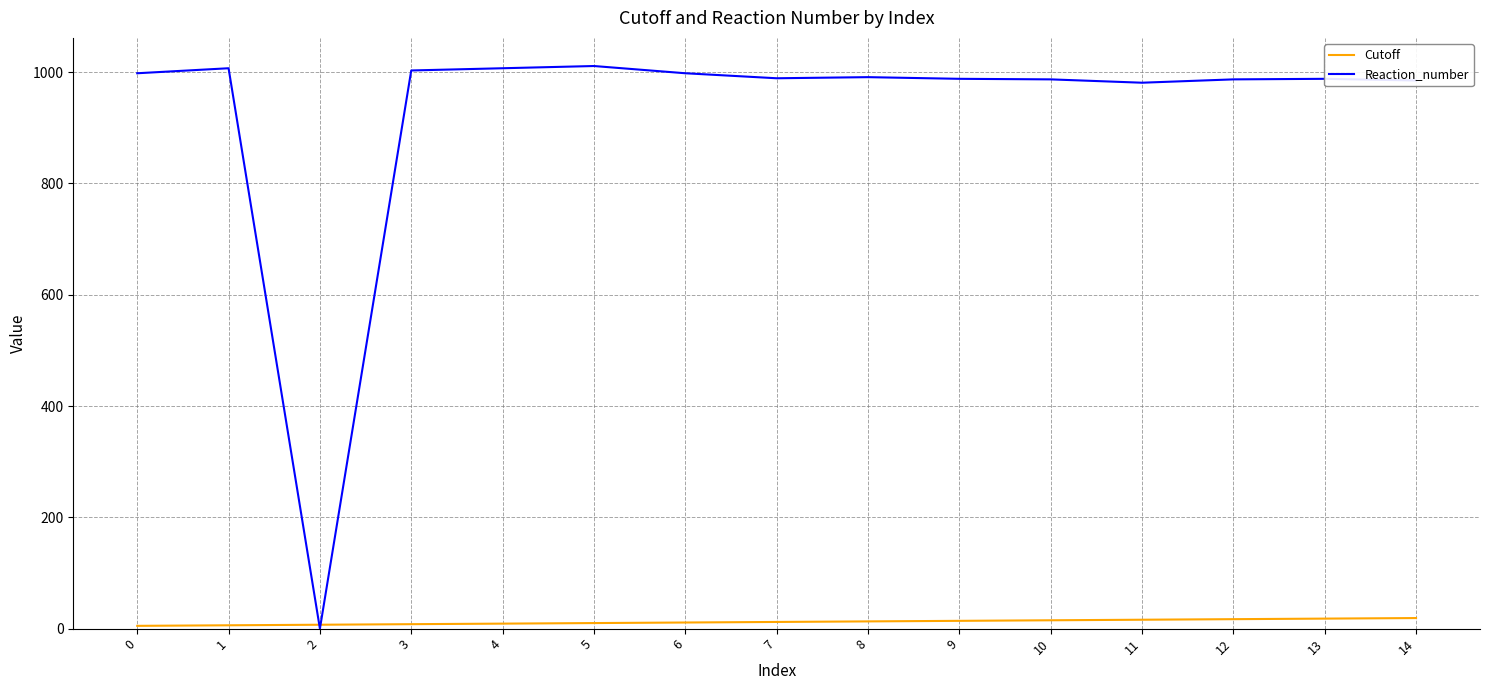

What is the sum of all Cutoff values?

180